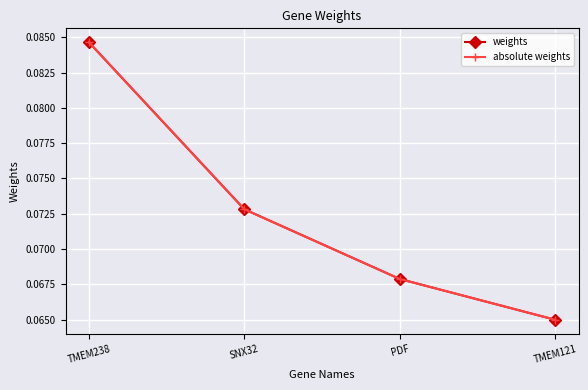

At which category is the sum across all series the highest?

TMEM238